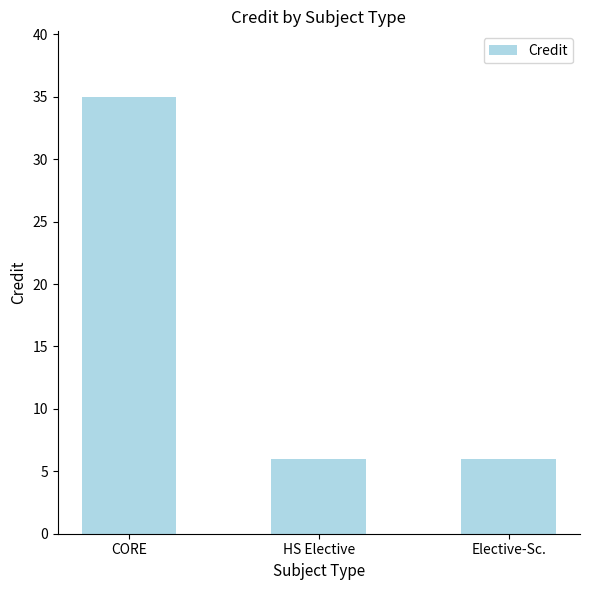

What is the smallest value displayed?

6